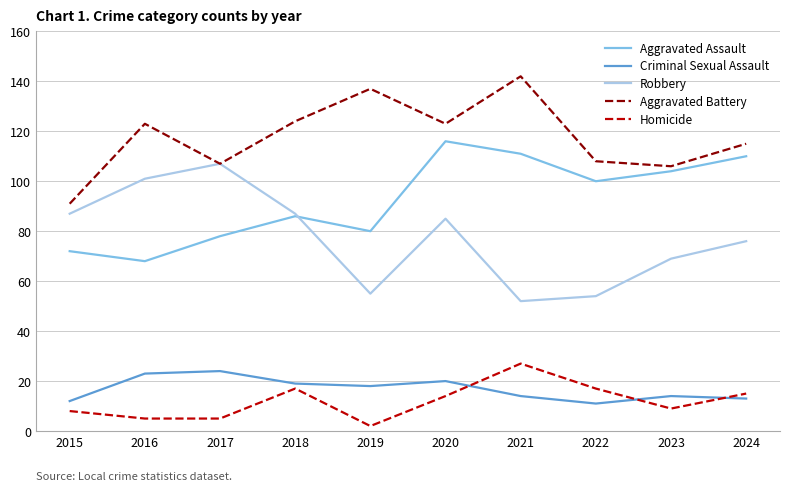

Reading left to right, transcribe all the data shown in this chart.

Aggravated Assault: 72	68	78	86	80	116	111	100	104	110
Criminal Sexual Assault: 12	23	24	19	18	20	14	11	14	13
Robbery: 87	101	107	87	55	85	52	54	69	76
Aggravated Battery: 91	123	107	124	137	123	142	108	106	115
Homicide: 8	5	5	17	2	14	27	17	9	15